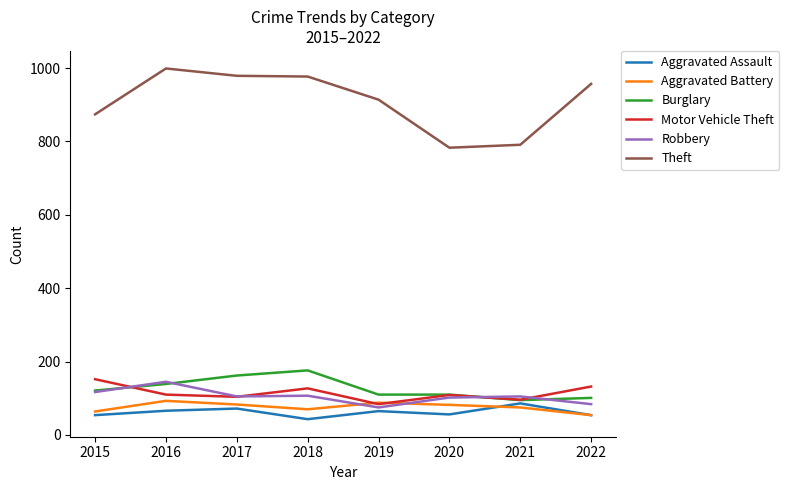

Is the value of Burglary at 2015 greater than the value of Motor Vehicle Theft at 2019?

Yes